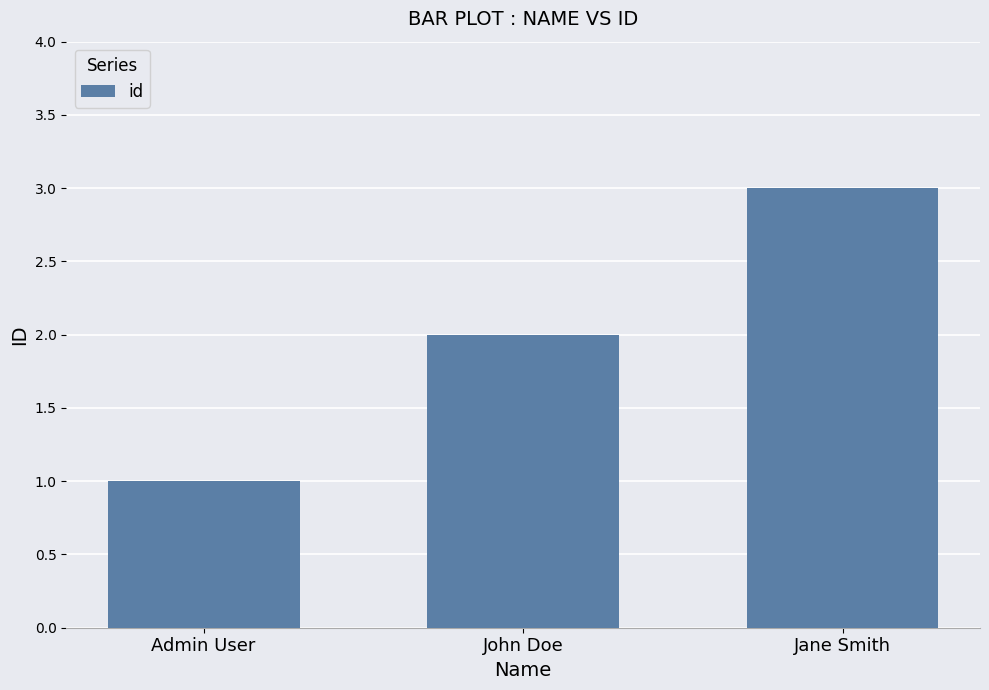

How many values are between 1 and 3?

3